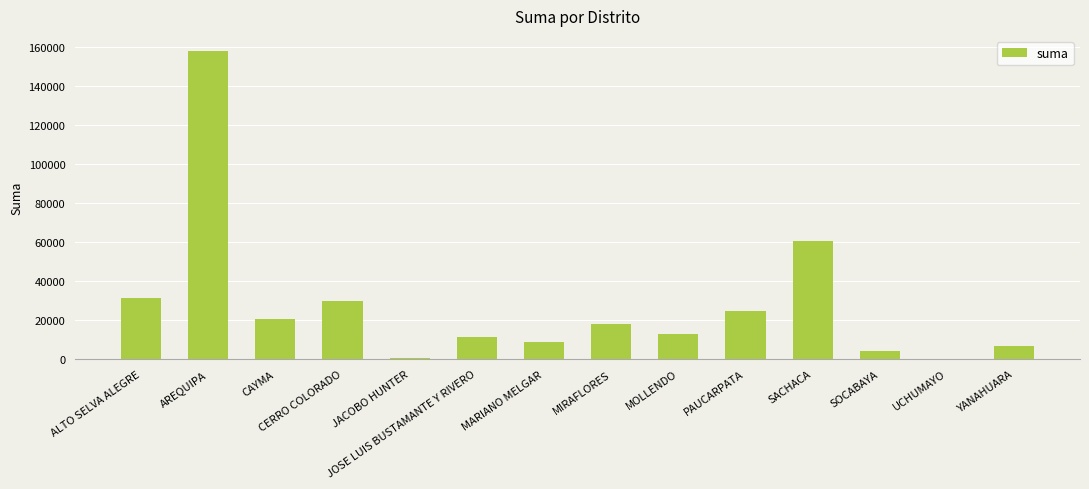

What is the greatest value displayed?

157936.2